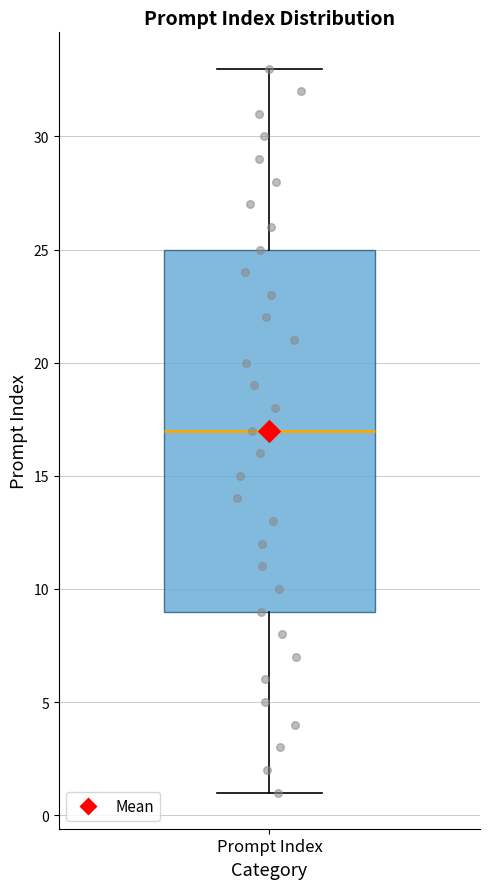

Read this box plot against the y-axis: the position of the median line, the range covered by the box, and the ends of both whiskers. The values are not printed on the chart, so give them approximately, as read against the axis.

median 17, box 9 to 25, whiskers 1 to 33